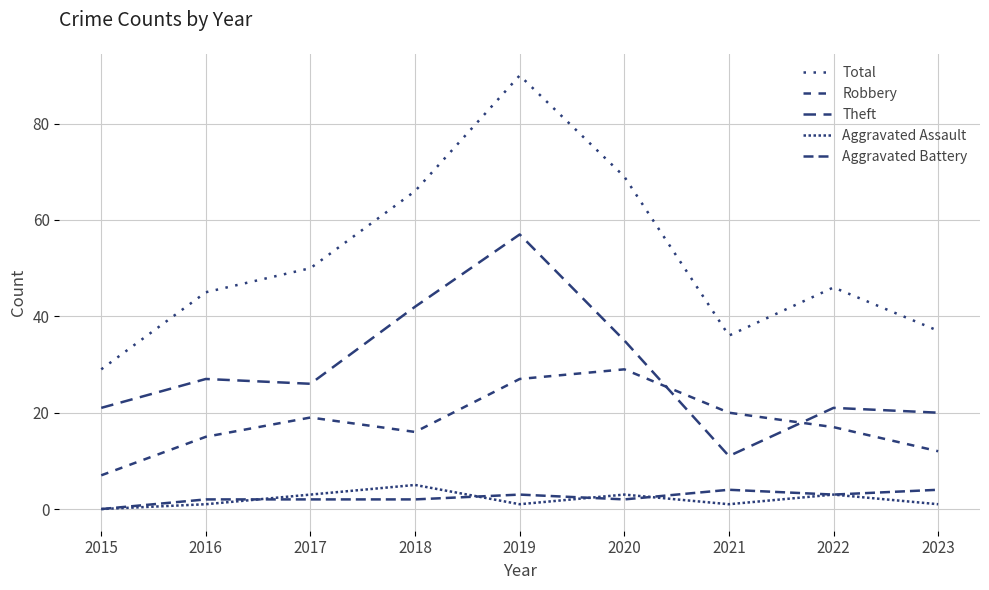

At which label is Total closest to 59?

2018